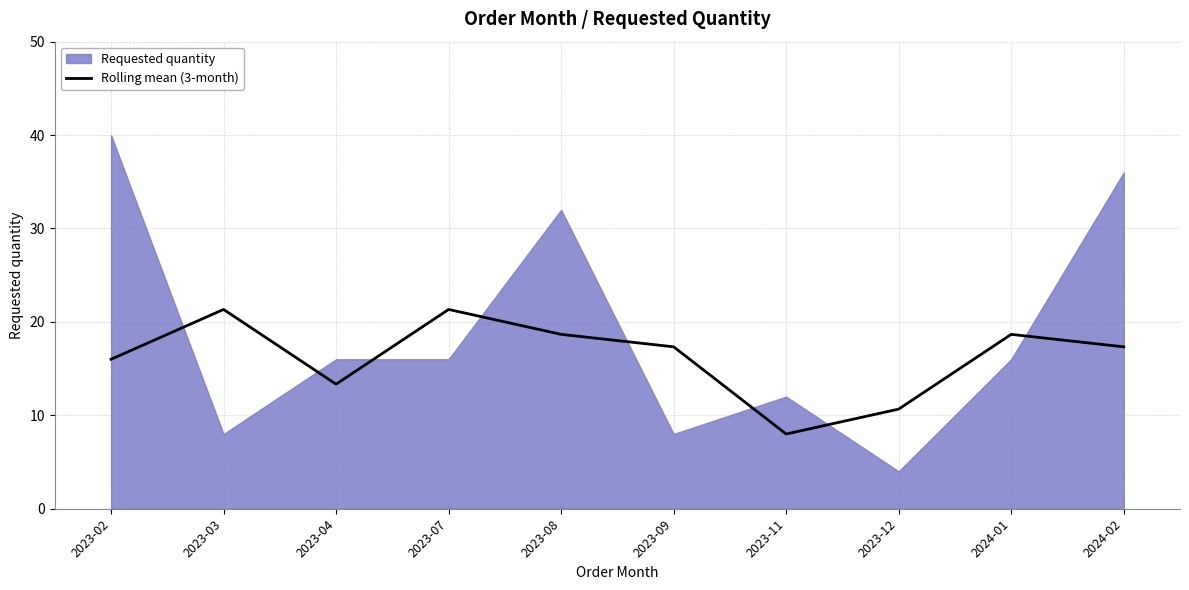

True or false: the data shows 10.7 at 2023-12.

True